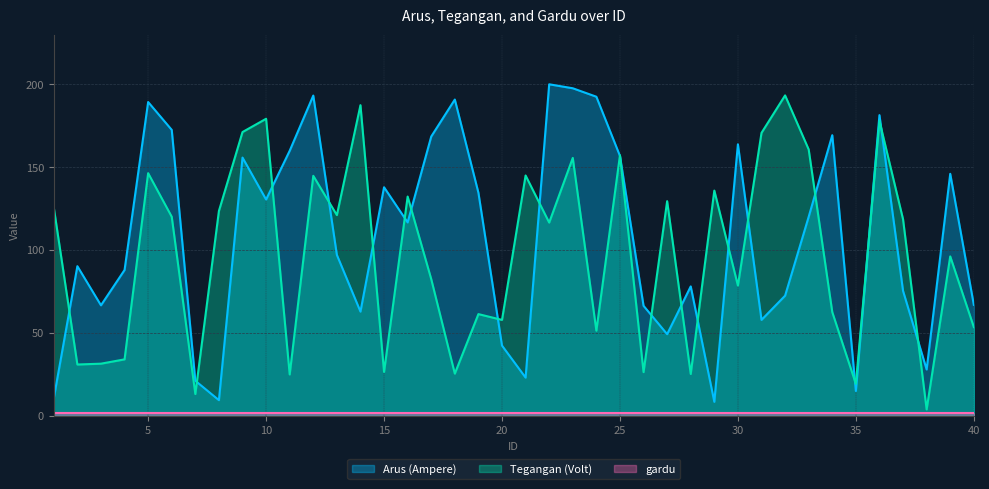

The Tegangan (Volt) series shows 157.2 at 25. True or false?

True